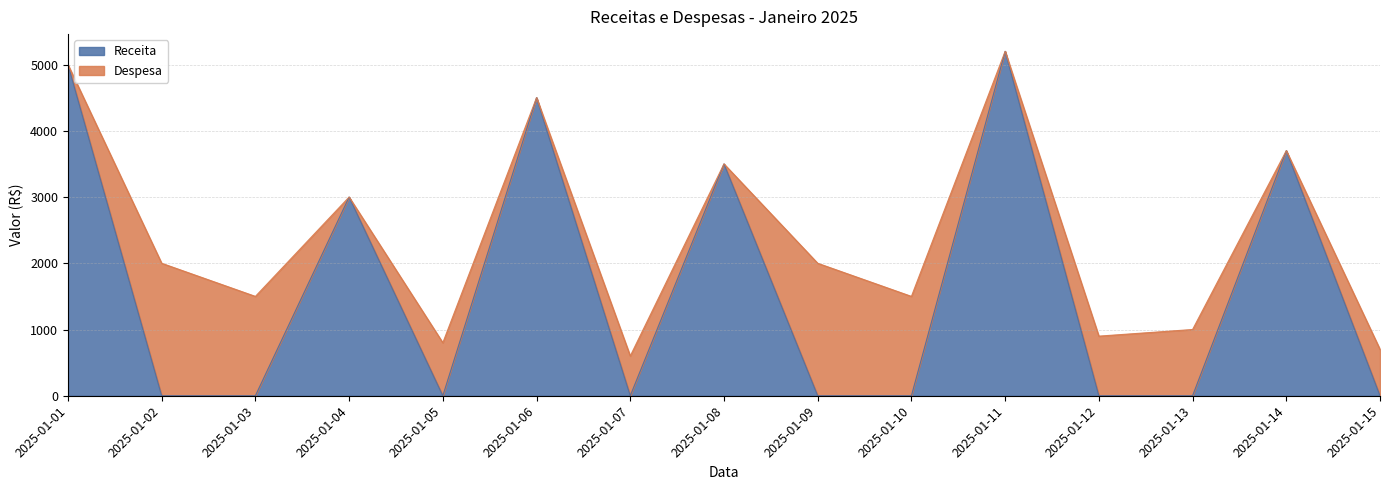

What is the approximate value at 2025-01-01, to the nearest 100?

5000